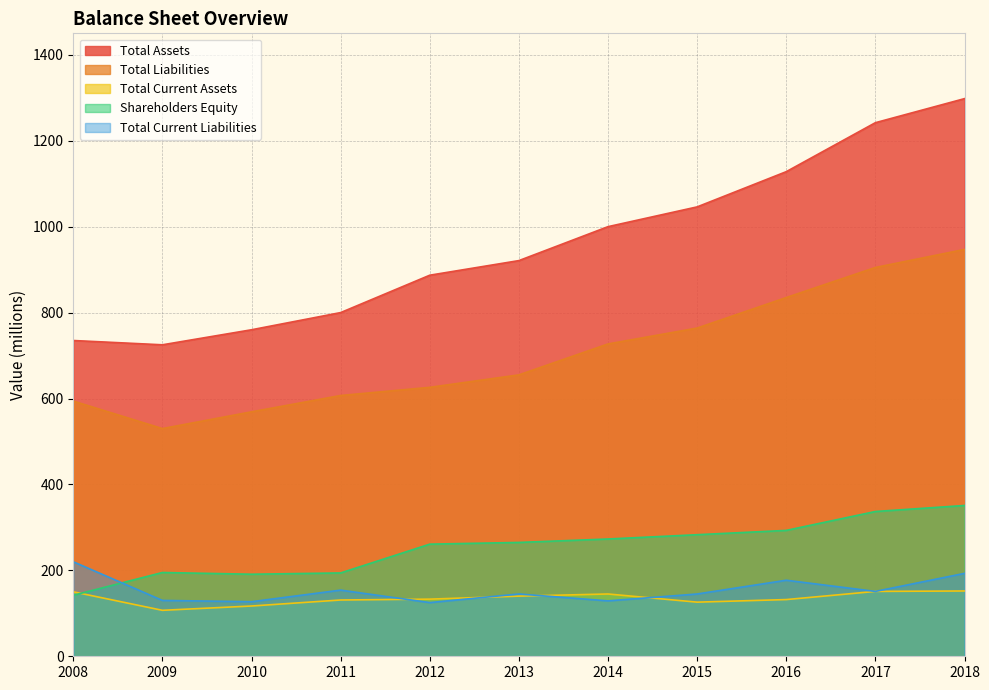

What is the difference between the maximum and second lowest values in the Shareholders Equity series?

160